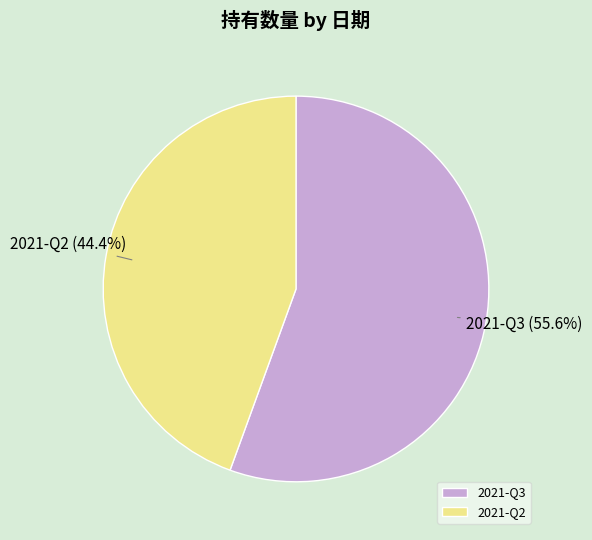

Rank the categories by value from lowest to highest.

2021-Q2, 2021-Q3